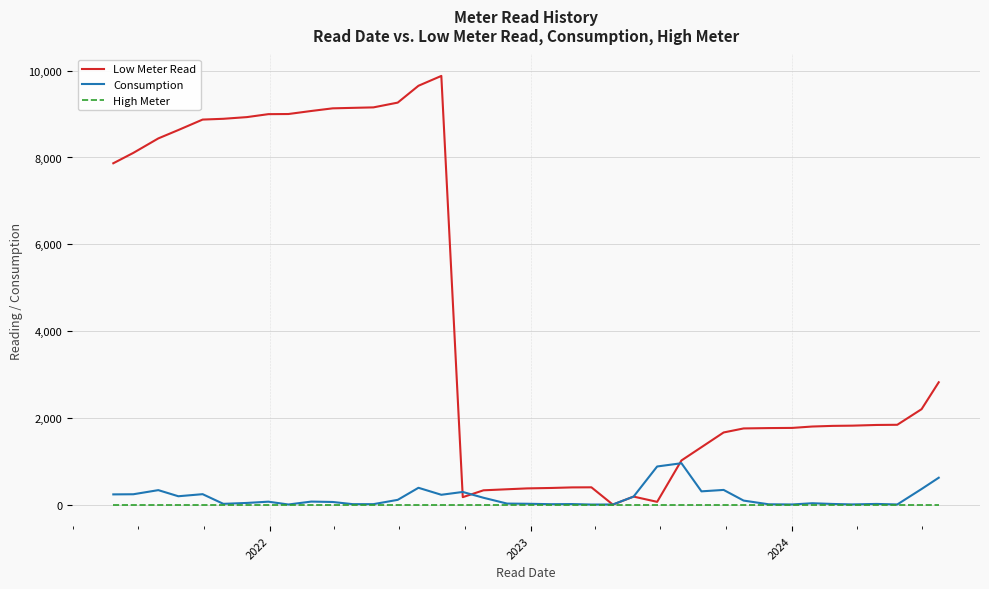

Which series has the largest total across all categories?

Low Meter Read